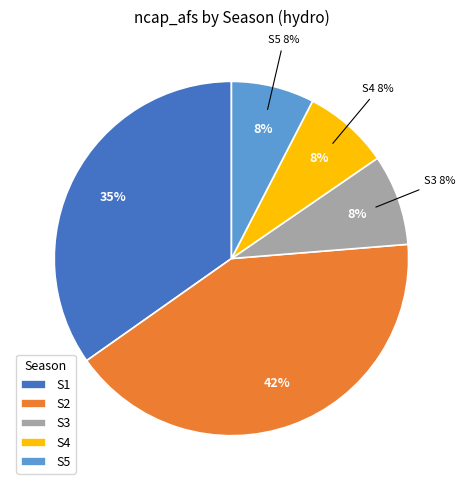

Is it true that 8 is 11% of the pie?

False